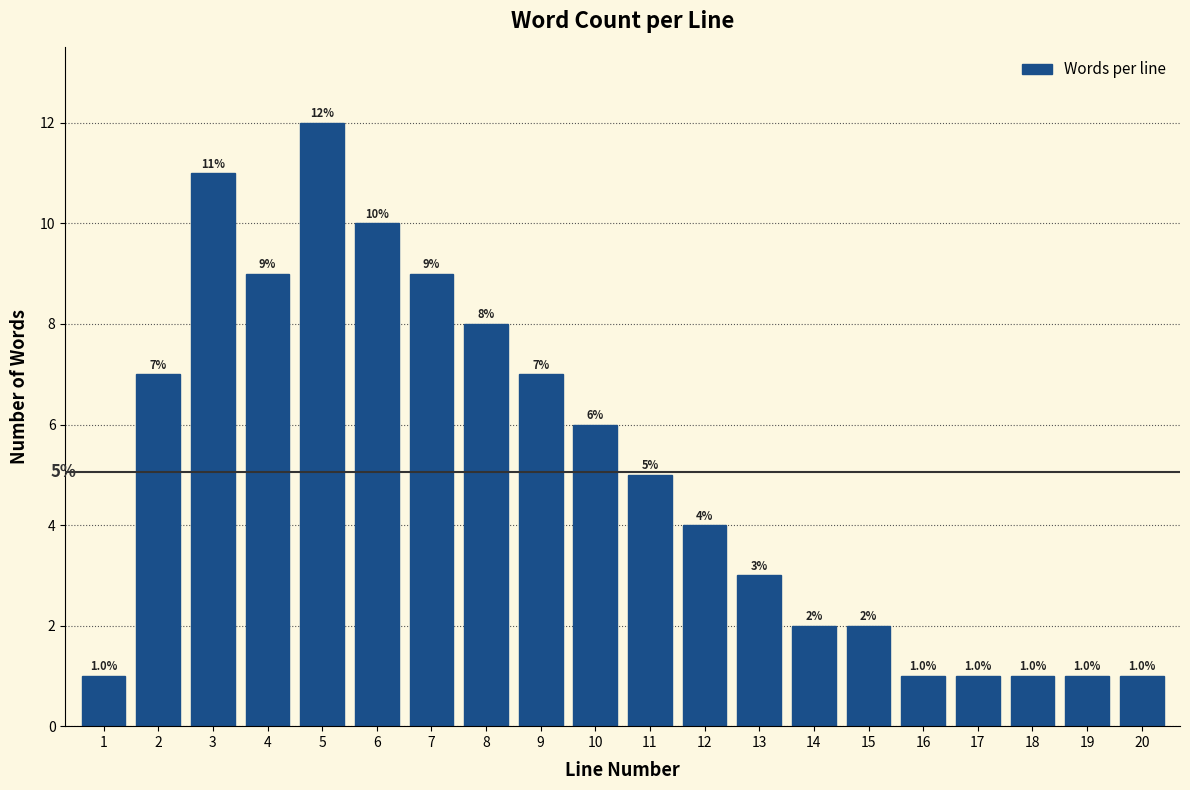

Reading right to left, transcribe all the data shown in this chart.

1	1	1	1	1	2	2	3	4	5	6	7	8	9	10	12	9	11	7	1